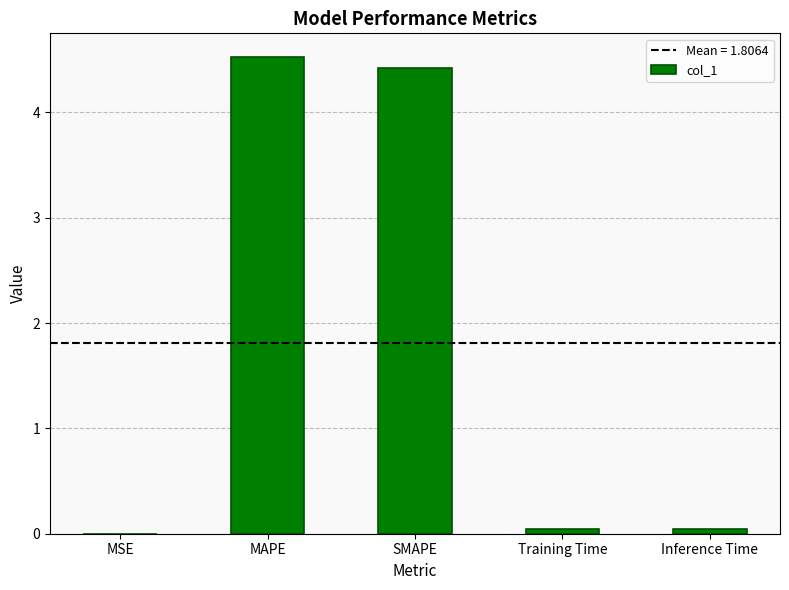

True or false: the data shows 0.0 at Training Time.

True